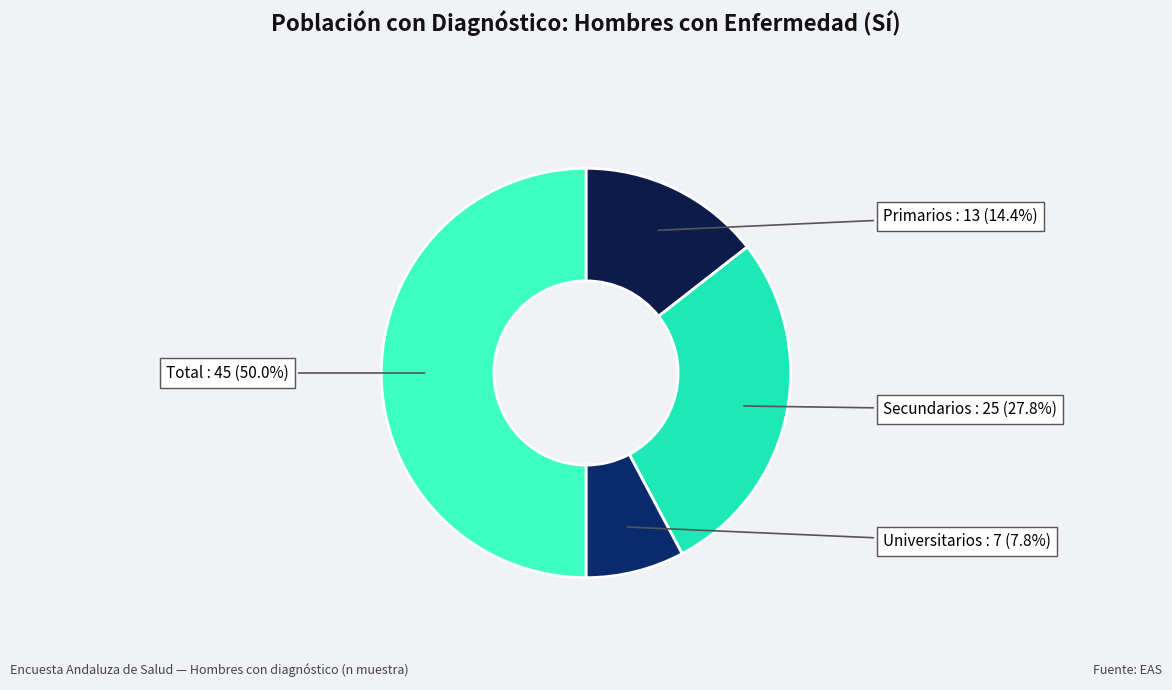

How many segments does this pie chart have?

4